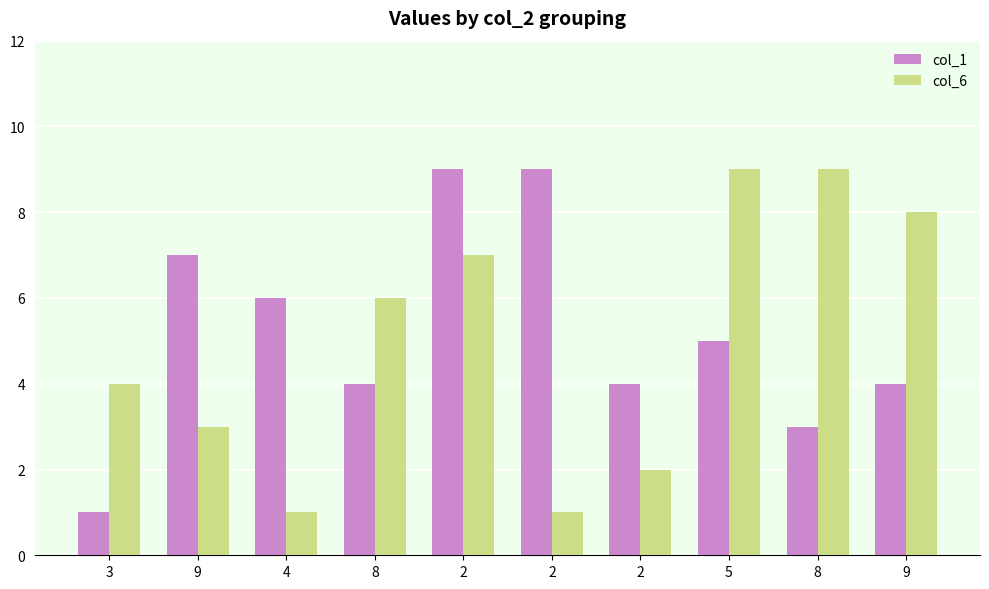

What are all the series names shown in the legend?

col_1, col_6